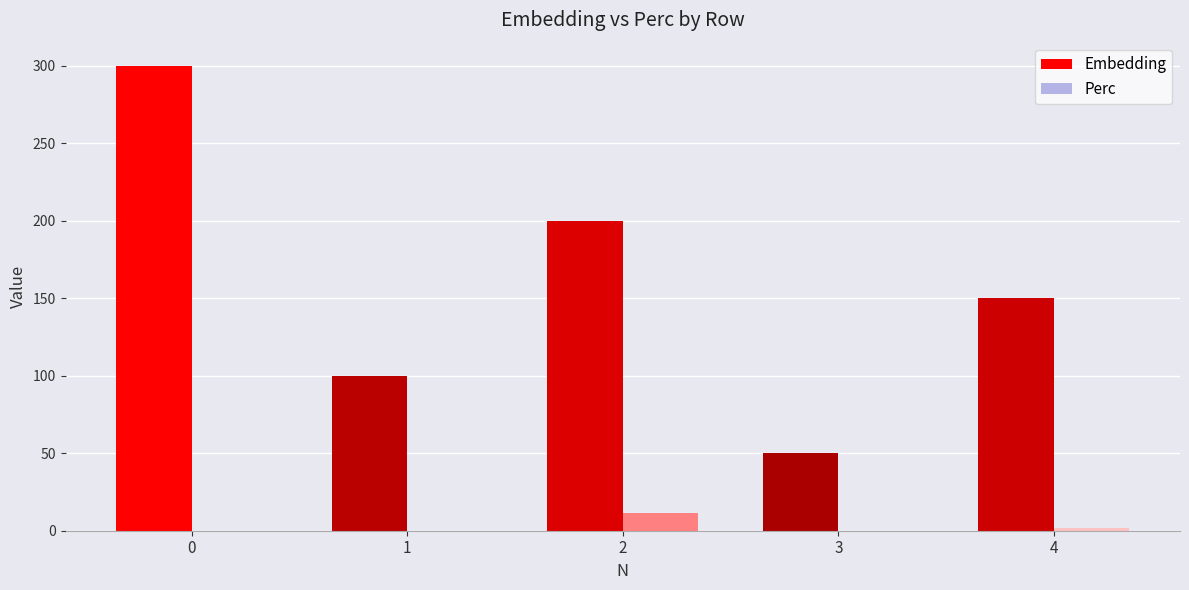

The value of Embedding at 4 is 150.0. True or false?

True